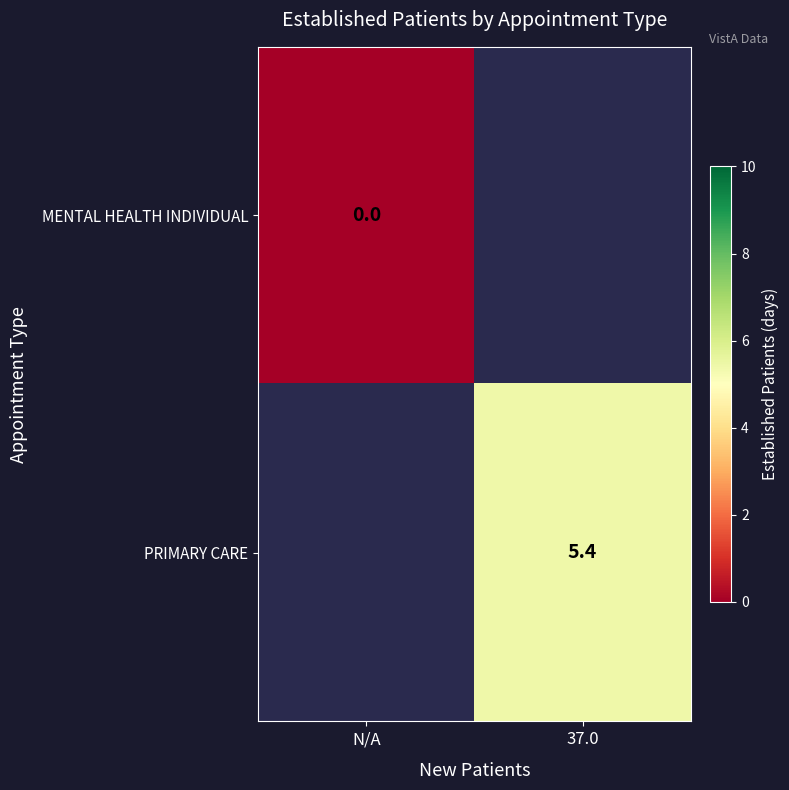

True or false: PRIMARY CARE has a value of 5.4 at 37.0.

True